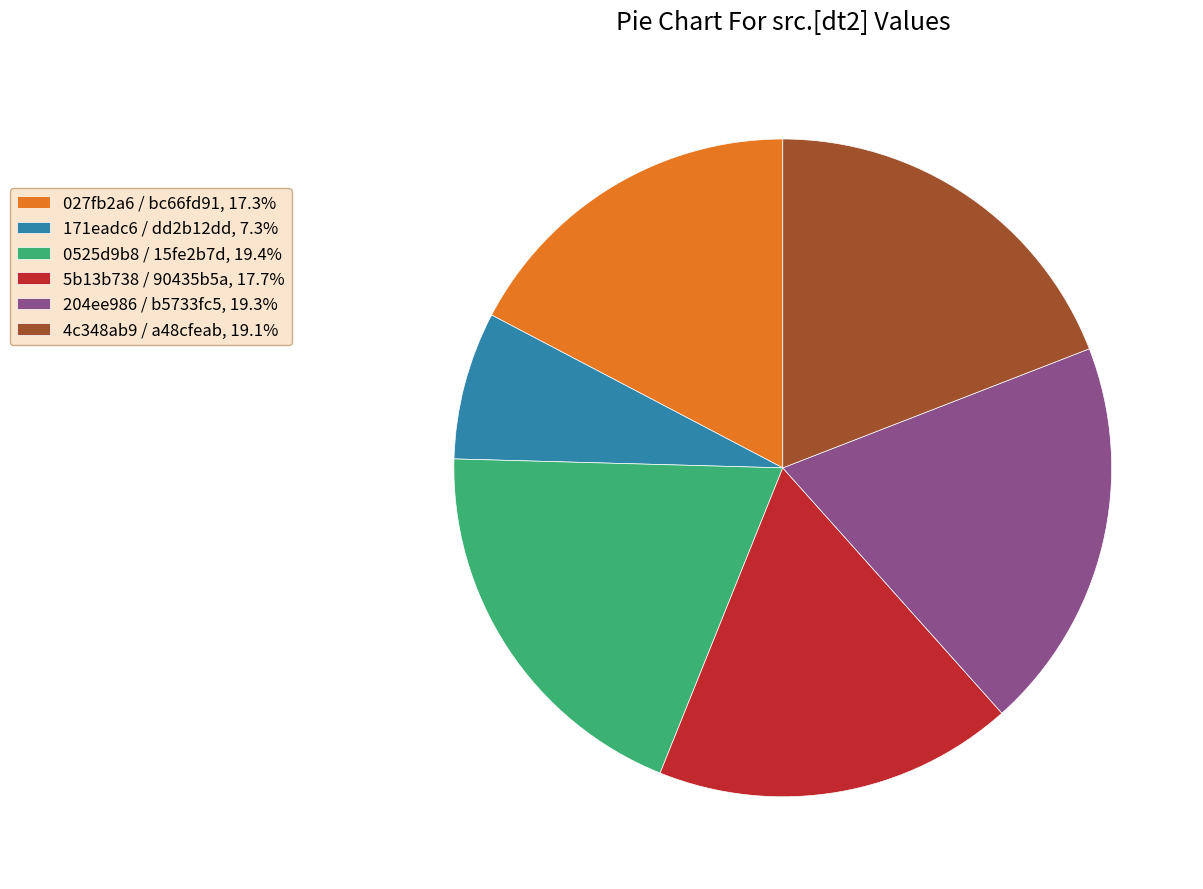

Combined, do 5b13b738 / 90435b5a and 171eadc6 / dd2b12dd account for over 50%?

No